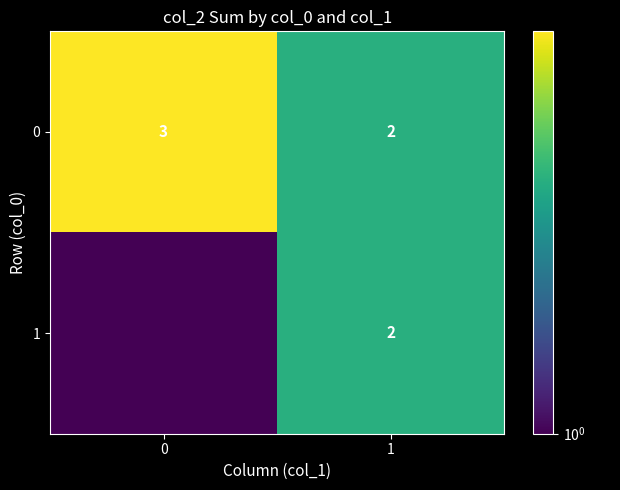

The value of 1 at 1 is 2.0. True or false?

True